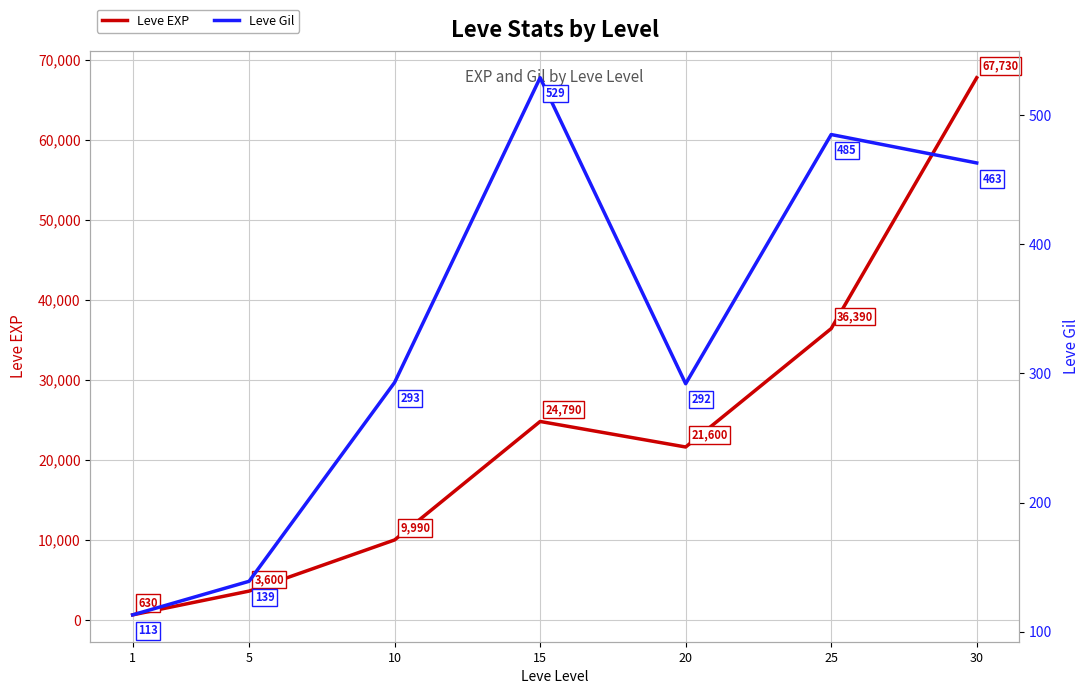

How many lines are shown in the chart?

2